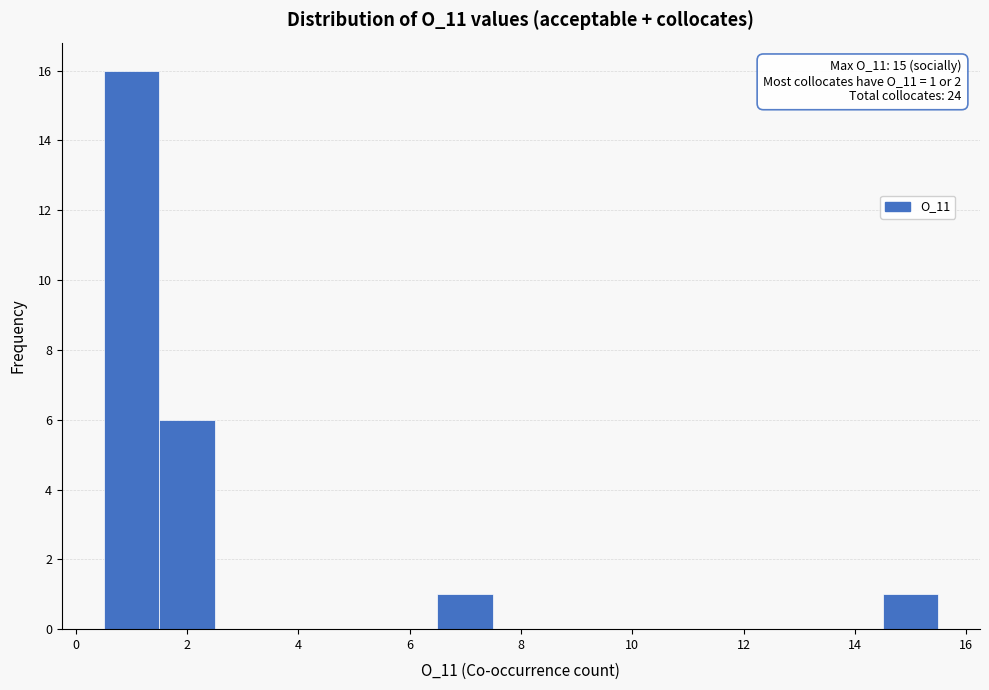

Over which range of the x-axis is the bar tallest?

0.5 to 1.5